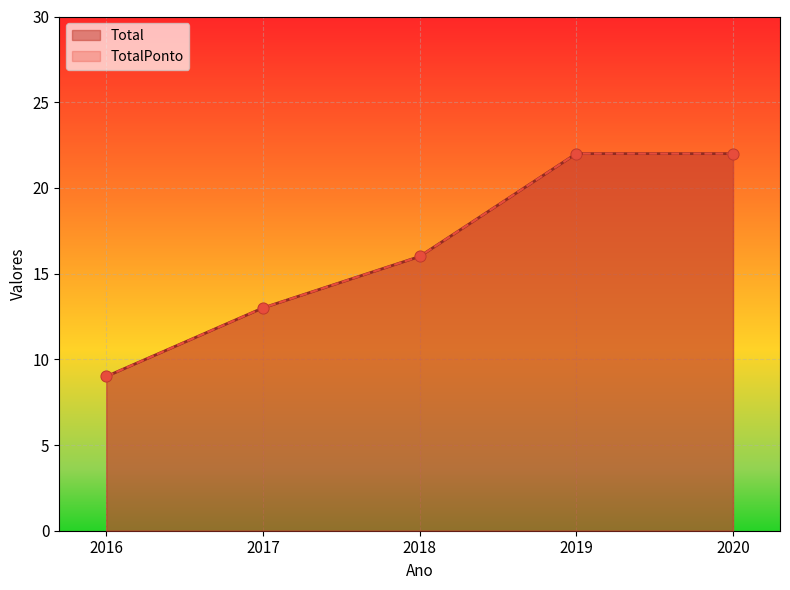

Which series has the widest spread of Y values?

Total